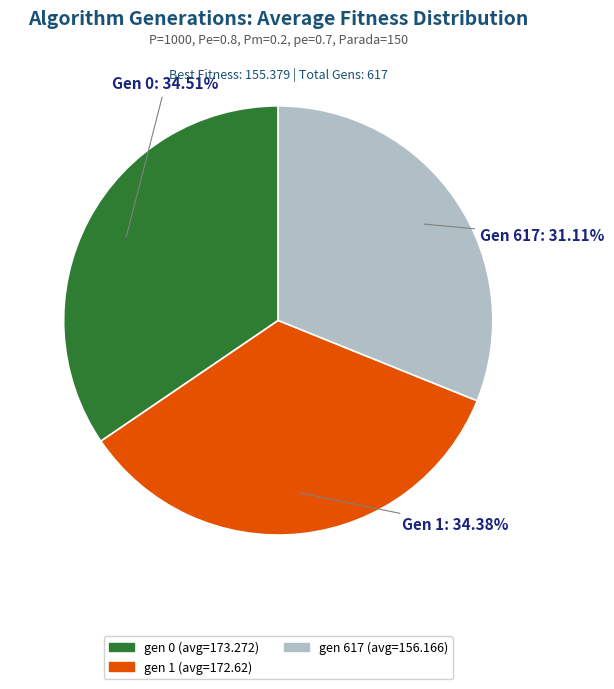

How many slices are in this pie chart?

3